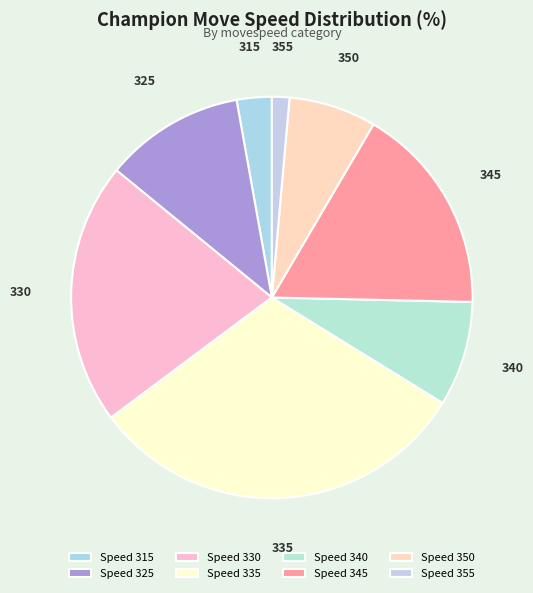

How many slices are in this pie chart?

8